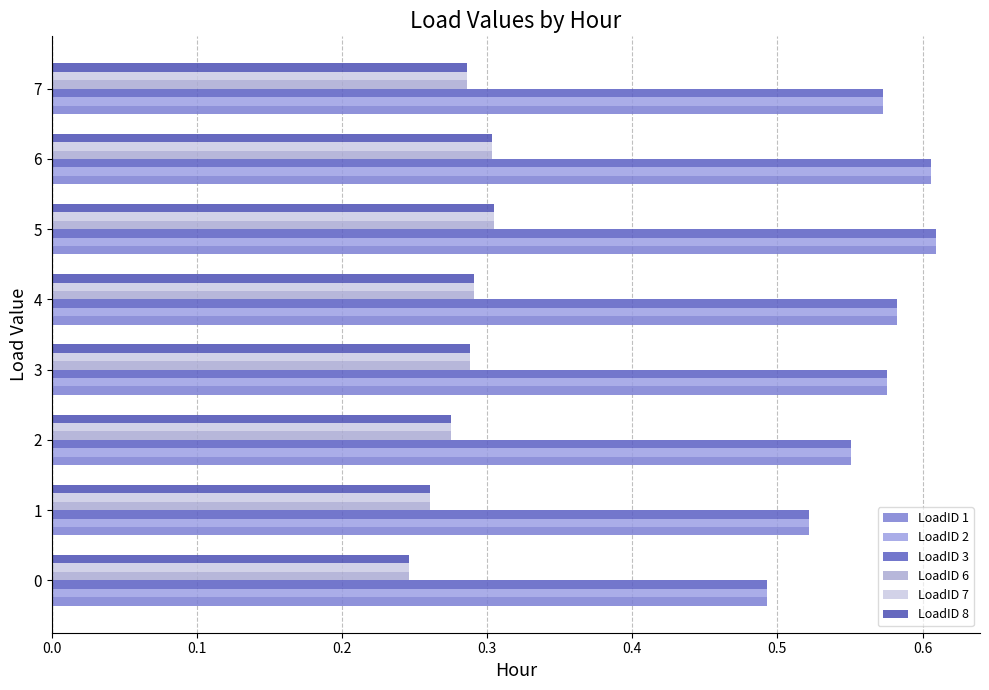

Reading left to right, list all the values displayed in this chart.

LoadID 1: 0.5	0.5	0.6	0.6	0.6	0.6	0.6	0.6
LoadID 2: 0.5	0.5	0.6	0.6	0.6	0.6	0.6	0.6
LoadID 3: 0.5	0.5	0.6	0.6	0.6	0.6	0.6	0.6
LoadID 6: 0.2	0.3	0.3	0.3	0.3	0.3	0.3	0.3
LoadID 7: 0.2	0.3	0.3	0.3	0.3	0.3	0.3	0.3
LoadID 8: 0.2	0.3	0.3	0.3	0.3	0.3	0.3	0.3